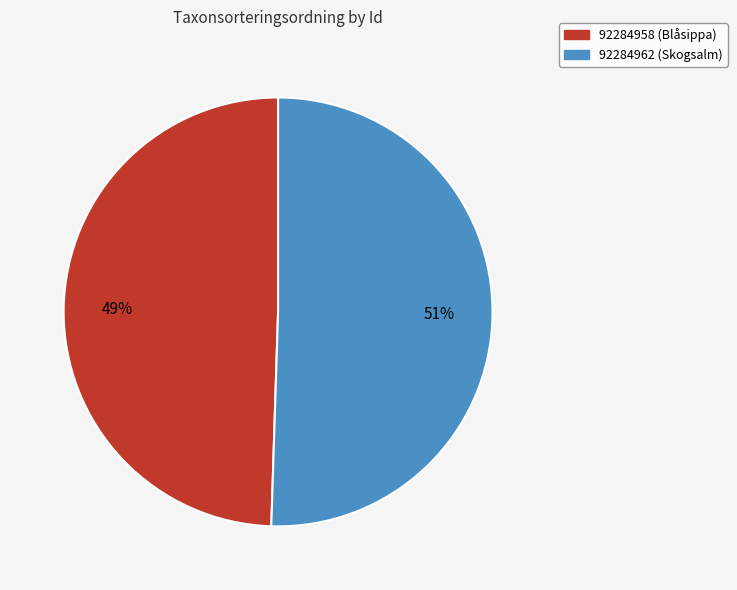

Combined, do 92284962 and 92284958 account for over 50%?

Yes